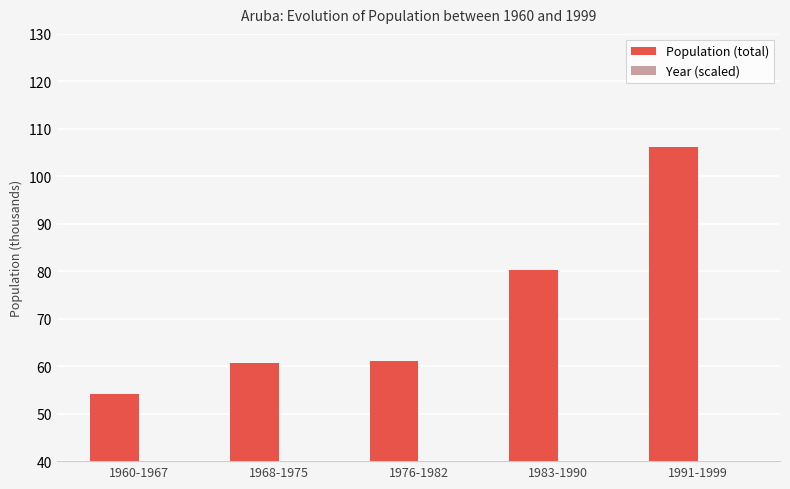

Does the chart contain stacked bars?

No